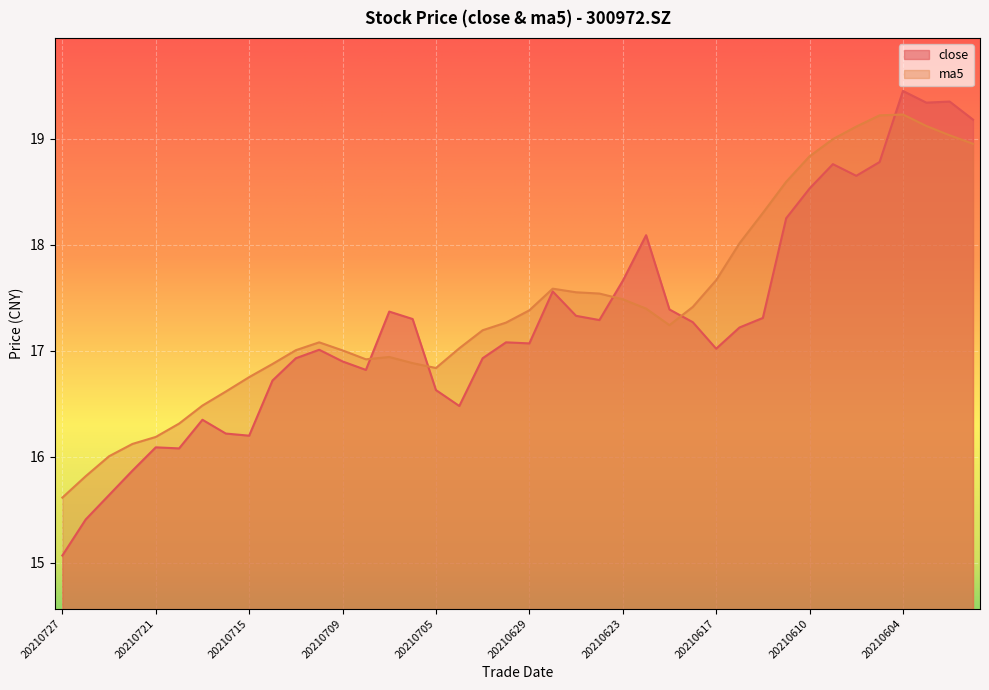

What is the difference between the close values at 20210624 and 20210617?

0.3